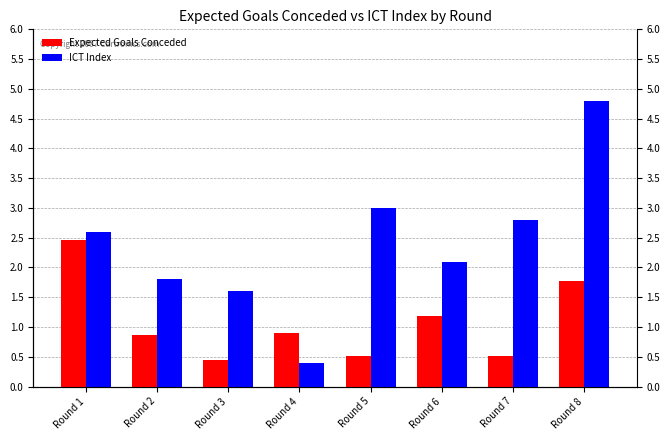

What is the difference between the highest and lowest values at Round 7?

2.3